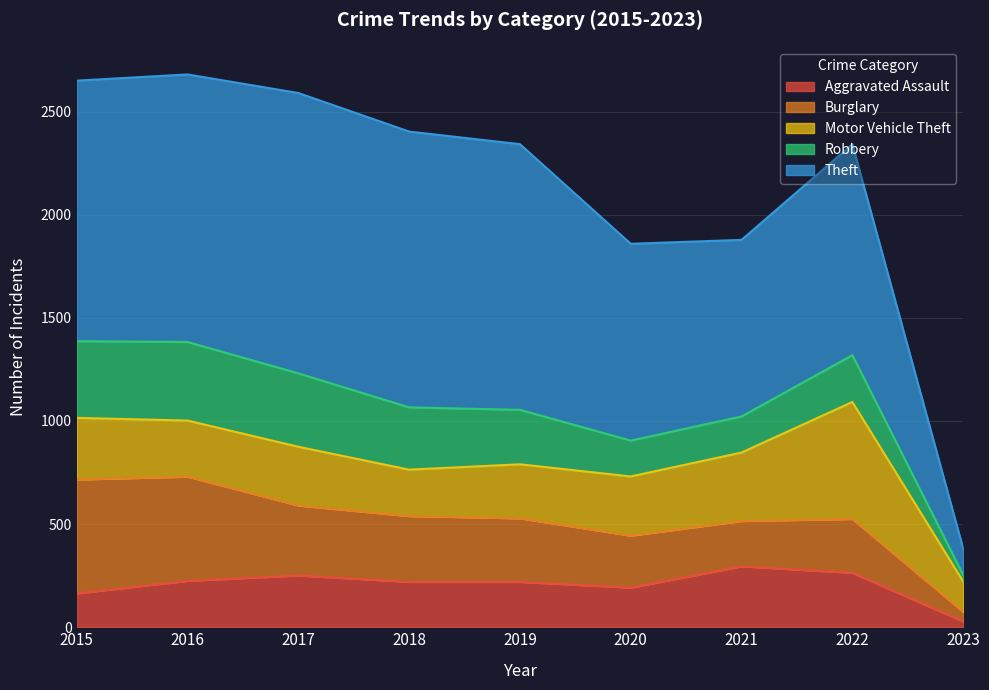

Does the chart display data point markers on the line(s)?

No